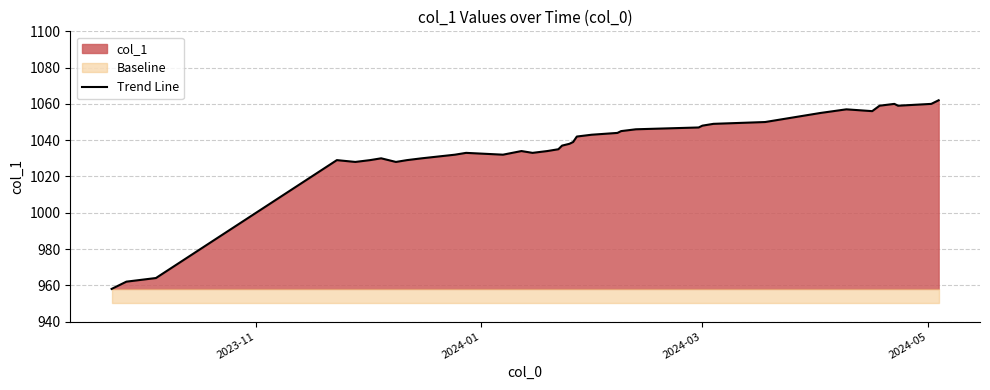

What is the value of the 35th point from the left?

1059